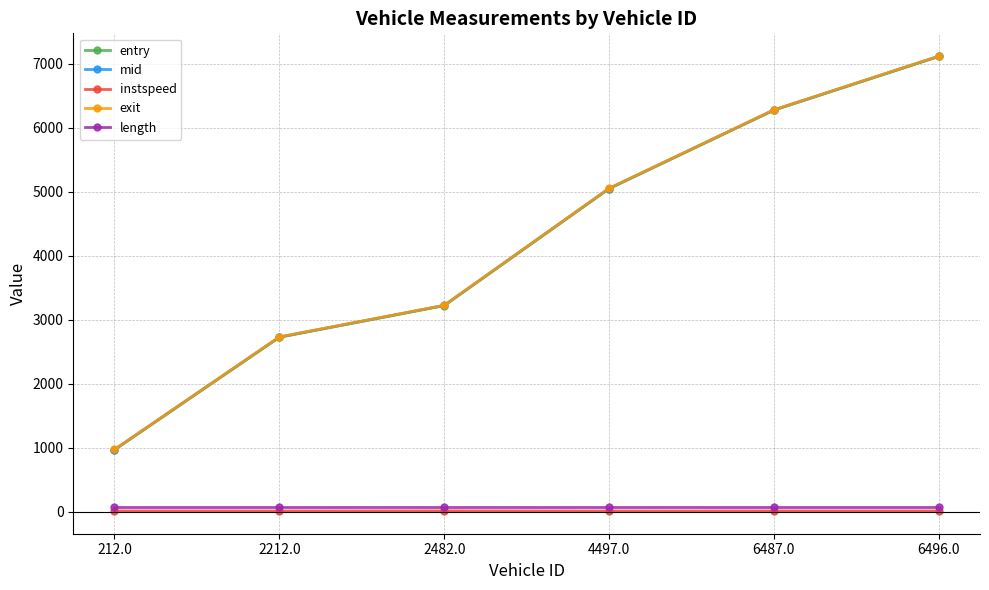

Between 4497.0 and 6487.0, which series saw the biggest shift?

mid